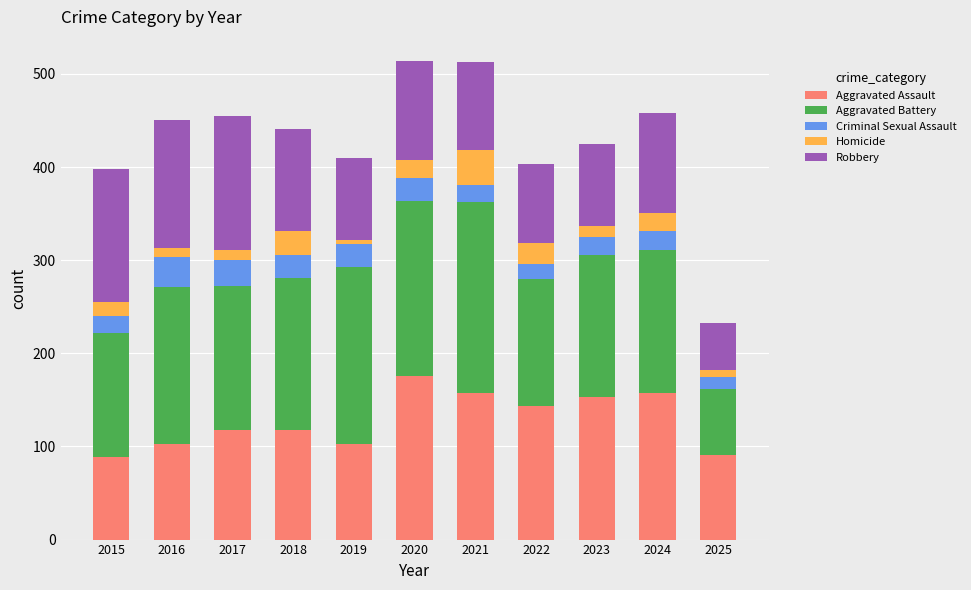

What is the total value across all series at 2024?

458